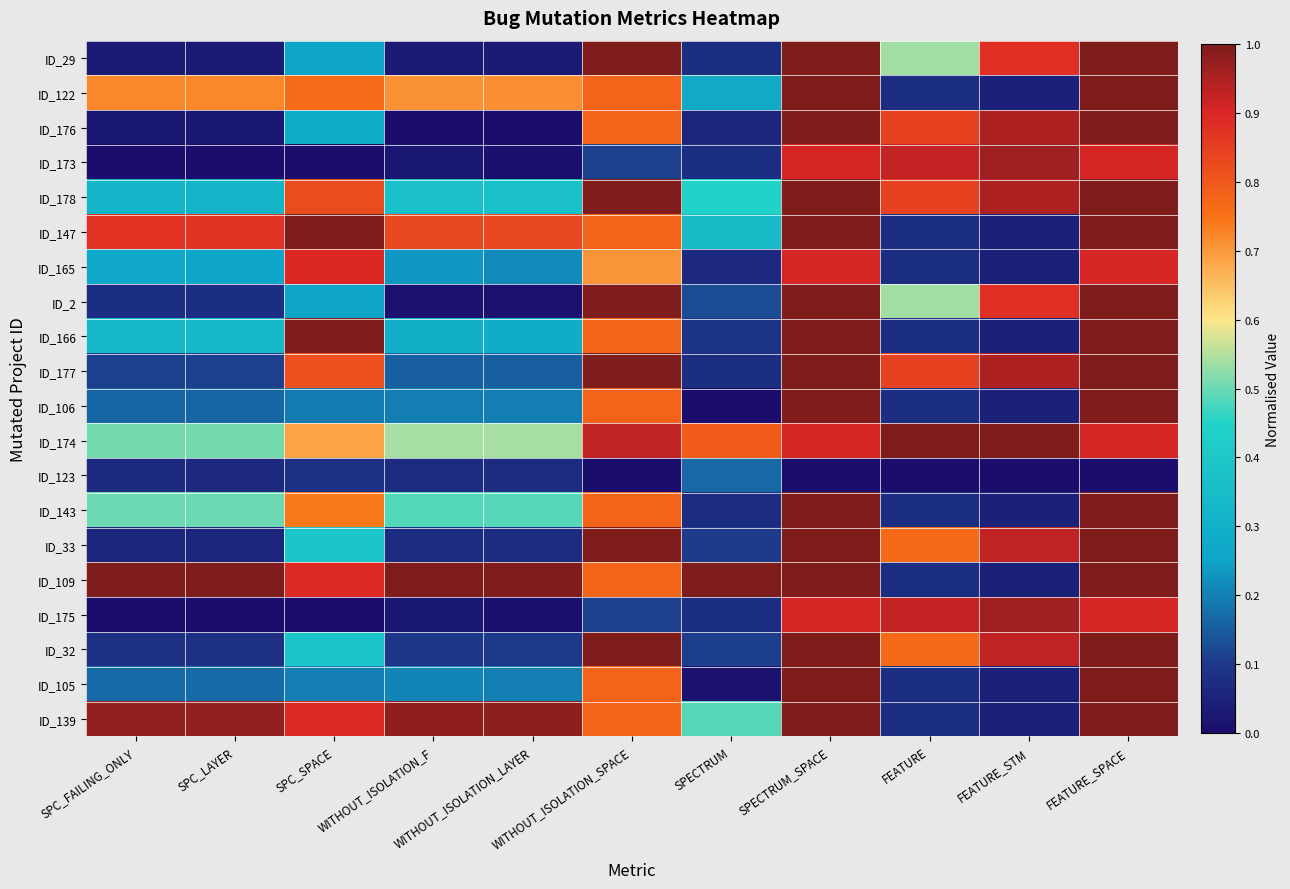

Reading right to left, list all the values displayed in this chart.

ID_29: FEATURE_SPACE=1.0	FEATURE_STM=0.9	FEATURE=0.5	SPECTRUM_SPACE=1.0	SPECTRUM=0.1	WITHOUT_ISOLATION_SPACE=1.0	WITHOUT_ISOLATION_LAYER=0.0	WITHOUT_ISOLATION_F=0.0	SPC_SPACE=0.3	SPC_LAYER=0.0	SPC_FAILING_ONLY=0.0
ID_122: FEATURE_SPACE=1.0	FEATURE_STM=0.0	FEATURE=0.1	SPECTRUM_SPACE=1.0	SPECTRUM=0.3	WITHOUT_ISOLATION_SPACE=0.8	WITHOUT_ISOLATION_LAYER=0.7	WITHOUT_ISOLATION_F=0.7	SPC_SPACE=0.8	SPC_LAYER=0.7	SPC_FAILING_ONLY=0.7
ID_176: FEATURE_SPACE=1.0	FEATURE_STM=0.9	FEATURE=0.8	SPECTRUM_SPACE=1.0	SPECTRUM=0.1	WITHOUT_ISOLATION_SPACE=0.8	WITHOUT_ISOLATION_LAYER=0.0	WITHOUT_ISOLATION_F=0.0	SPC_SPACE=0.3	SPC_LAYER=0.0	SPC_FAILING_ONLY=0.0
ID_173: FEATURE_SPACE=0.9	FEATURE_STM=1.0	FEATURE=0.9	SPECTRUM_SPACE=0.9	SPECTRUM=0.1	WITHOUT_ISOLATION_SPACE=0.1	WITHOUT_ISOLATION_LAYER=0.0	WITHOUT_ISOLATION_F=0.0	SPC_SPACE=0.0	SPC_LAYER=0.0	SPC_FAILING_ONLY=0.0
ID_178: FEATURE_SPACE=1.0	FEATURE_STM=0.9	FEATURE=0.8	SPECTRUM_SPACE=1.0	SPECTRUM=0.4	WITHOUT_ISOLATION_SPACE=1.0	WITHOUT_ISOLATION_LAYER=0.4	WITHOUT_ISOLATION_F=0.4	SPC_SPACE=0.8	SPC_LAYER=0.3	SPC_FAILING_ONLY=0.3
ID_147: FEATURE_SPACE=1.0	FEATURE_STM=0.0	FEATURE=0.1	SPECTRUM_SPACE=1.0	SPECTRUM=0.4	WITHOUT_ISOLATION_SPACE=0.8	WITHOUT_ISOLATION_LAYER=0.8	WITHOUT_ISOLATION_F=0.8	SPC_SPACE=1.0	SPC_LAYER=0.9	SPC_FAILING_ONLY=0.9
ID_165: FEATURE_SPACE=0.9	FEATURE_STM=0.0	FEATURE=0.1	SPECTRUM_SPACE=0.9	SPECTRUM=0.1	WITHOUT_ISOLATION_SPACE=0.7	WITHOUT_ISOLATION_LAYER=0.2	WITHOUT_ISOLATION_F=0.2	SPC_SPACE=0.9	SPC_LAYER=0.3	SPC_FAILING_ONLY=0.3
ID_2: FEATURE_SPACE=1.0	FEATURE_STM=0.9	FEATURE=0.5	SPECTRUM_SPACE=1.0	SPECTRUM=0.1	WITHOUT_ISOLATION_SPACE=1.0	WITHOUT_ISOLATION_LAYER=0.0	WITHOUT_ISOLATION_F=0.0	SPC_SPACE=0.3	SPC_LAYER=0.1	SPC_FAILING_ONLY=0.1
ID_166: FEATURE_SPACE=1.0	FEATURE_STM=0.0	FEATURE=0.1	SPECTRUM_SPACE=1.0	SPECTRUM=0.1	WITHOUT_ISOLATION_SPACE=0.8	WITHOUT_ISOLATION_LAYER=0.3	WITHOUT_ISOLATION_F=0.3	SPC_SPACE=1.0	SPC_LAYER=0.3	SPC_FAILING_ONLY=0.3
ID_177: FEATURE_SPACE=1.0	FEATURE_STM=0.9	FEATURE=0.8	SPECTRUM_SPACE=1.0	SPECTRUM=0.1	WITHOUT_ISOLATION_SPACE=1.0	WITHOUT_ISOLATION_LAYER=0.2	WITHOUT_ISOLATION_F=0.2	SPC_SPACE=0.8	SPC_LAYER=0.1	SPC_FAILING_ONLY=0.1
ID_106: FEATURE_SPACE=1.0	FEATURE_STM=0.0	FEATURE=0.1	SPECTRUM_SPACE=1.0	SPECTRUM=0.0	WITHOUT_ISOLATION_SPACE=0.8	WITHOUT_ISOLATION_LAYER=0.2	WITHOUT_ISOLATION_F=0.2	SPC_SPACE=0.2	SPC_LAYER=0.2	SPC_FAILING_ONLY=0.2
ID_174: FEATURE_SPACE=0.9	FEATURE_STM=1.0	FEATURE=1.0	SPECTRUM_SPACE=0.9	SPECTRUM=0.8	WITHOUT_ISOLATION_SPACE=0.9	WITHOUT_ISOLATION_LAYER=0.5	WITHOUT_ISOLATION_F=0.5	SPC_SPACE=0.7	SPC_LAYER=0.5	SPC_FAILING_ONLY=0.5
ID_123: FEATURE_SPACE=0.0	FEATURE_STM=0.0	FEATURE=0.0	SPECTRUM_SPACE=0.0	SPECTRUM=0.2	WITHOUT_ISOLATION_SPACE=0.0	WITHOUT_ISOLATION_LAYER=0.1	WITHOUT_ISOLATION_F=0.1	SPC_SPACE=0.1	SPC_LAYER=0.1	SPC_FAILING_ONLY=0.1
ID_143: FEATURE_SPACE=1.0	FEATURE_STM=0.0	FEATURE=0.1	SPECTRUM_SPACE=1.0	SPECTRUM=0.1	WITHOUT_ISOLATION_SPACE=0.8	WITHOUT_ISOLATION_LAYER=0.5	WITHOUT_ISOLATION_F=0.5	SPC_SPACE=0.7	SPC_LAYER=0.5	SPC_FAILING_ONLY=0.5
ID_33: FEATURE_SPACE=1.0	FEATURE_STM=0.9	FEATURE=0.8	SPECTRUM_SPACE=1.0	SPECTRUM=0.1	WITHOUT_ISOLATION_SPACE=1.0	WITHOUT_ISOLATION_LAYER=0.1	WITHOUT_ISOLATION_F=0.1	SPC_SPACE=0.4	SPC_LAYER=0.1	SPC_FAILING_ONLY=0.1
ID_109: FEATURE_SPACE=1.0	FEATURE_STM=0.0	FEATURE=0.1	SPECTRUM_SPACE=1.0	SPECTRUM=1.0	WITHOUT_ISOLATION_SPACE=0.8	WITHOUT_ISOLATION_LAYER=1.0	WITHOUT_ISOLATION_F=1.0	SPC_SPACE=0.9	SPC_LAYER=1.0	SPC_FAILING_ONLY=1.0
ID_175: FEATURE_SPACE=0.9	FEATURE_STM=1.0	FEATURE=0.9	SPECTRUM_SPACE=0.9	SPECTRUM=0.1	WITHOUT_ISOLATION_SPACE=0.1	WITHOUT_ISOLATION_LAYER=0.0	WITHOUT_ISOLATION_F=0.0	SPC_SPACE=0.0	SPC_LAYER=0.0	SPC_FAILING_ONLY=0.0
ID_32: FEATURE_SPACE=1.0	FEATURE_STM=0.9	FEATURE=0.8	SPECTRUM_SPACE=1.0	SPECTRUM=0.1	WITHOUT_ISOLATION_SPACE=1.0	WITHOUT_ISOLATION_LAYER=0.1	WITHOUT_ISOLATION_F=0.1	SPC_SPACE=0.4	SPC_LAYER=0.1	SPC_FAILING_ONLY=0.1
ID_105: FEATURE_SPACE=1.0	FEATURE_STM=0.0	FEATURE=0.1	SPECTRUM_SPACE=1.0	SPECTRUM=0.0	WITHOUT_ISOLATION_SPACE=0.8	WITHOUT_ISOLATION_LAYER=0.2	WITHOUT_ISOLATION_F=0.2	SPC_SPACE=0.2	SPC_LAYER=0.2	SPC_FAILING_ONLY=0.2
ID_139: FEATURE_SPACE=1.0	FEATURE_STM=0.0	FEATURE=0.1	SPECTRUM_SPACE=1.0	SPECTRUM=0.5	WITHOUT_ISOLATION_SPACE=0.8	WITHOUT_ISOLATION_LAYER=1.0	WITHOUT_ISOLATION_F=1.0	SPC_SPACE=0.9	SPC_LAYER=1.0	SPC_FAILING_ONLY=1.0